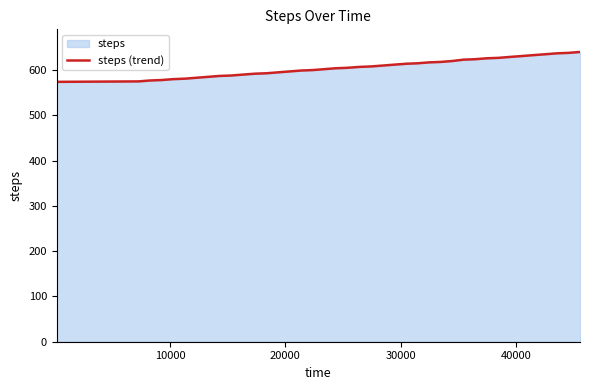

How many lines are shown in the chart?

1